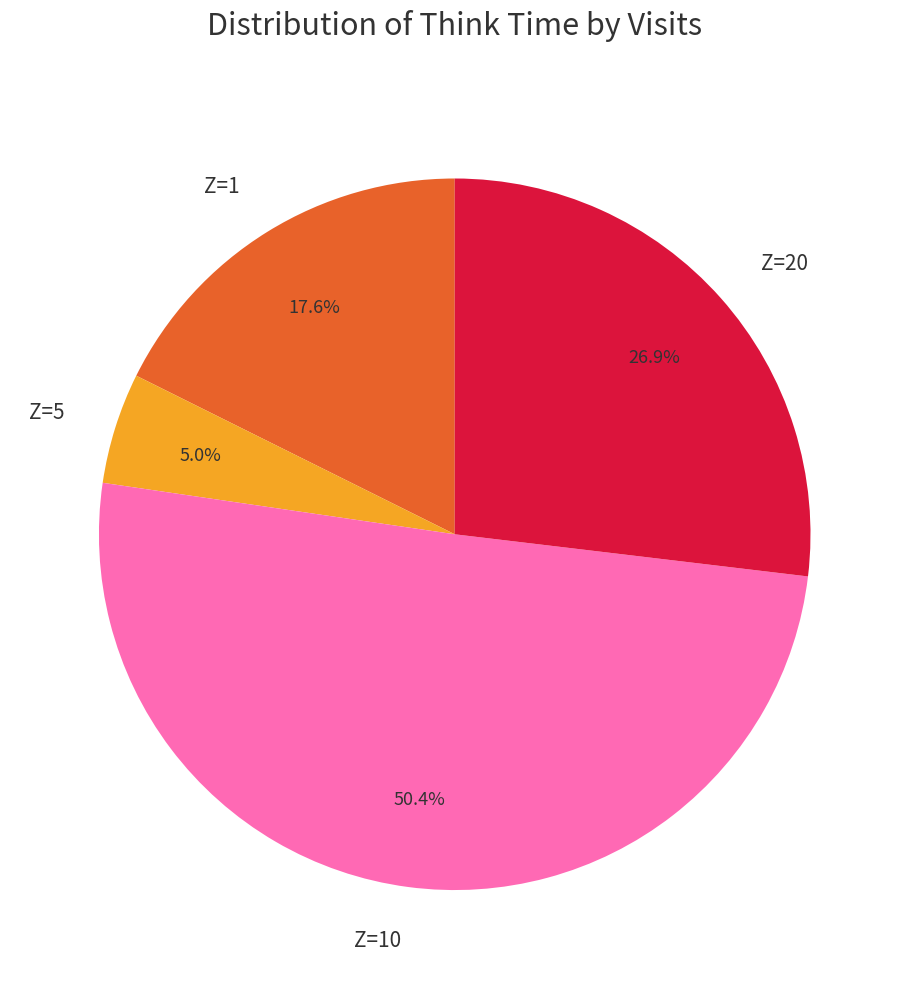

Which slice is the smallest?

Z=5